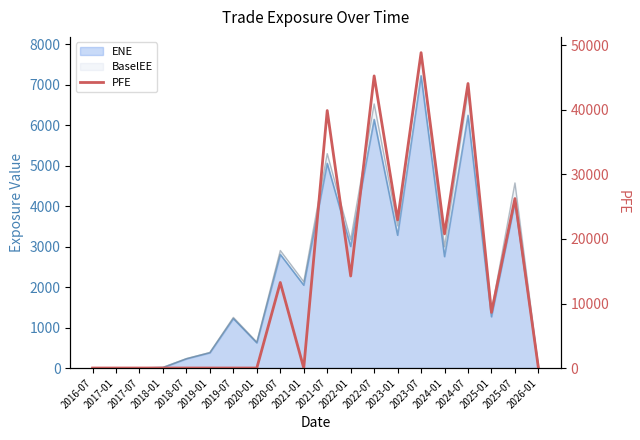

What is the sum of the values at 2024-01 and 2019-01?

20788.6